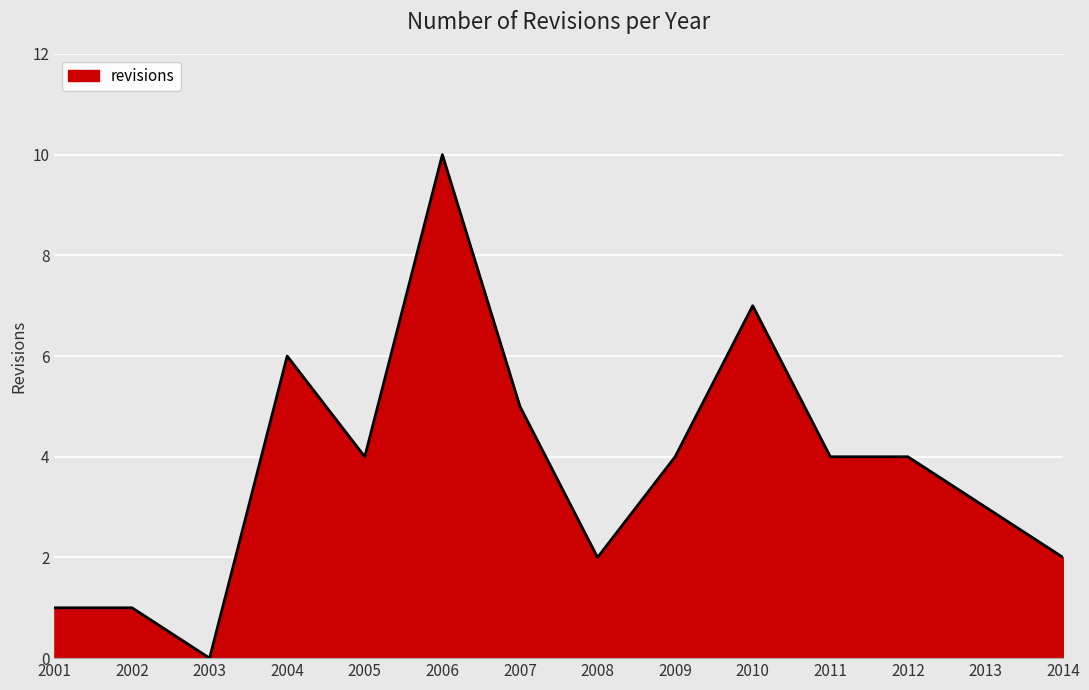

Which has a higher value, 2007 or 2001?

2007